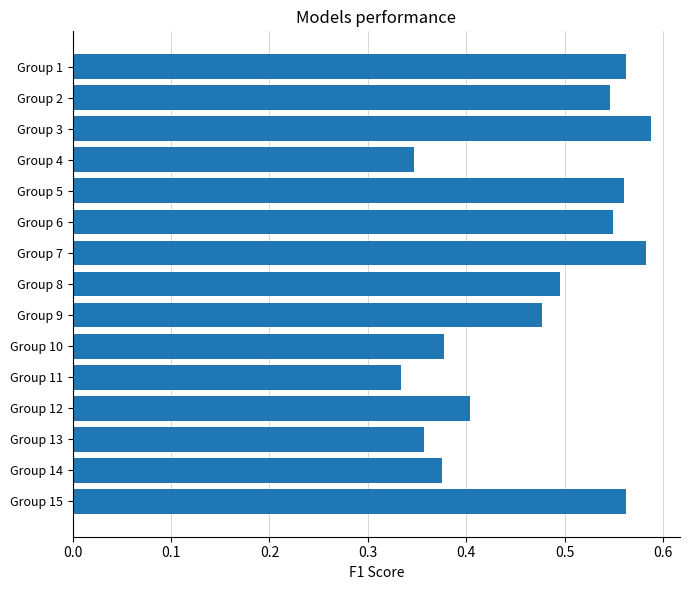

Is it true that the value at Group 14 is 0.4?

True